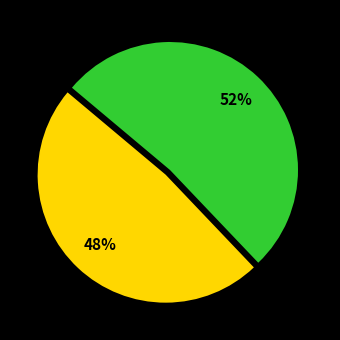

To the nearest percent, what is the average slice percentage?

50%